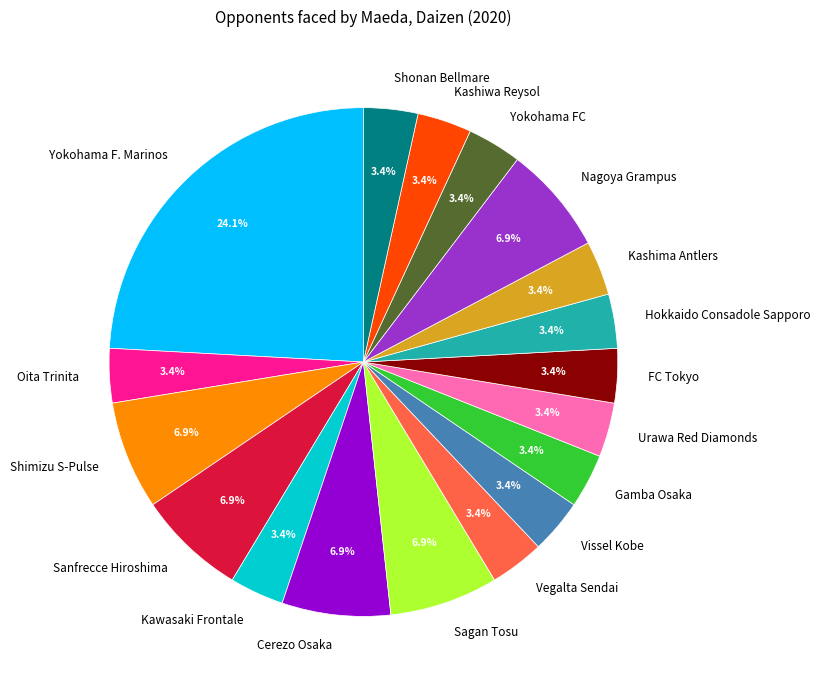

Which has a higher value, Cerezo Osaka or Urawa Red Diamonds?

Cerezo Osaka